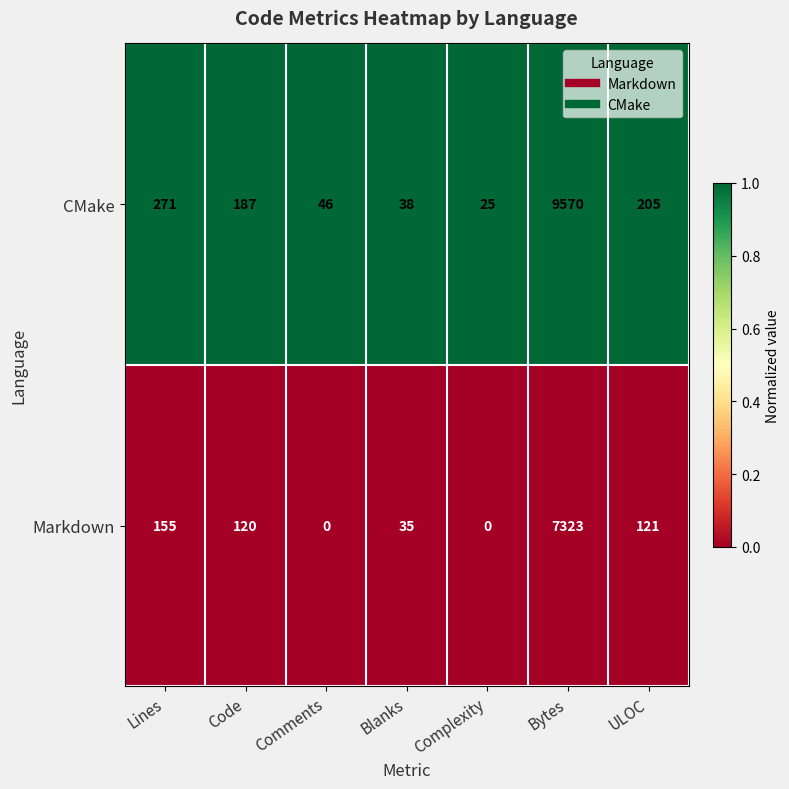

What is the average value of the Markdown series?

1108